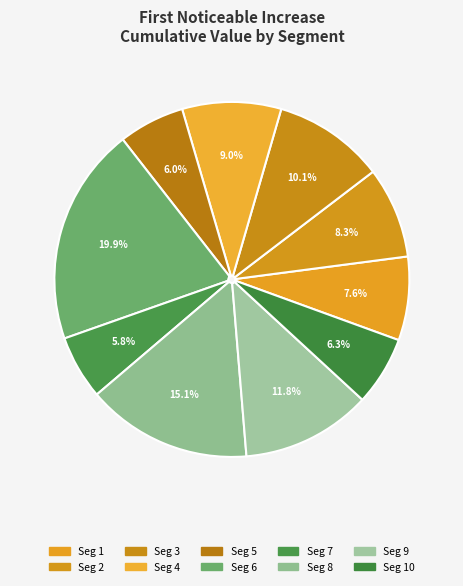

Count the number of slices in the pie.

10